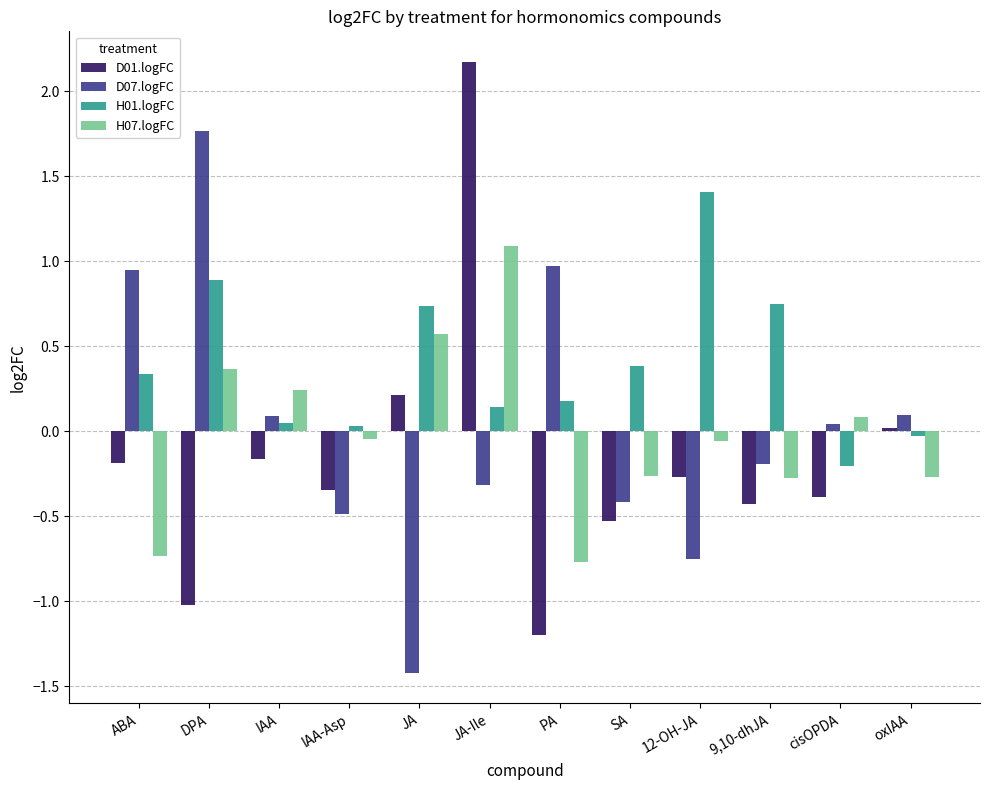

What is the total value across all series at DPA?

2.0